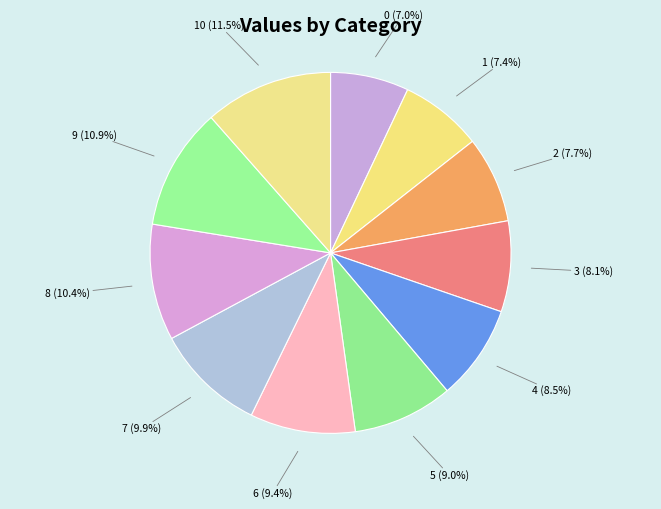

Which category has the biggest portion of the pie?

10 (11.5%)